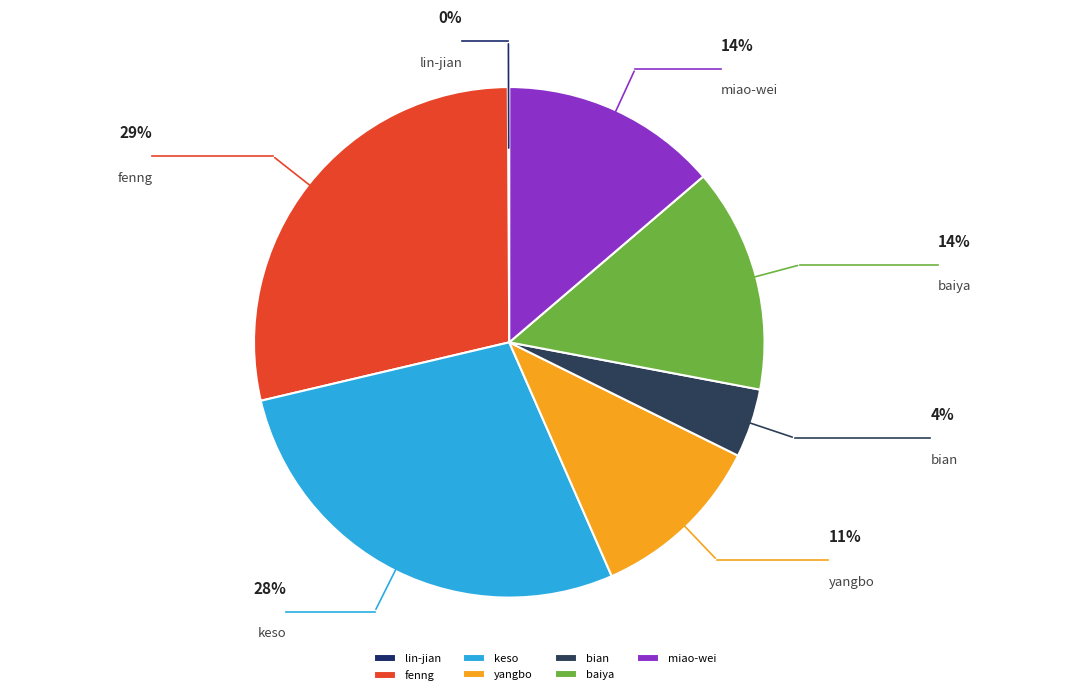

Rank the categories by value from highest to lowest.

fenng, keso, baiya, miao-wei, yangbo, bian, lin-jian